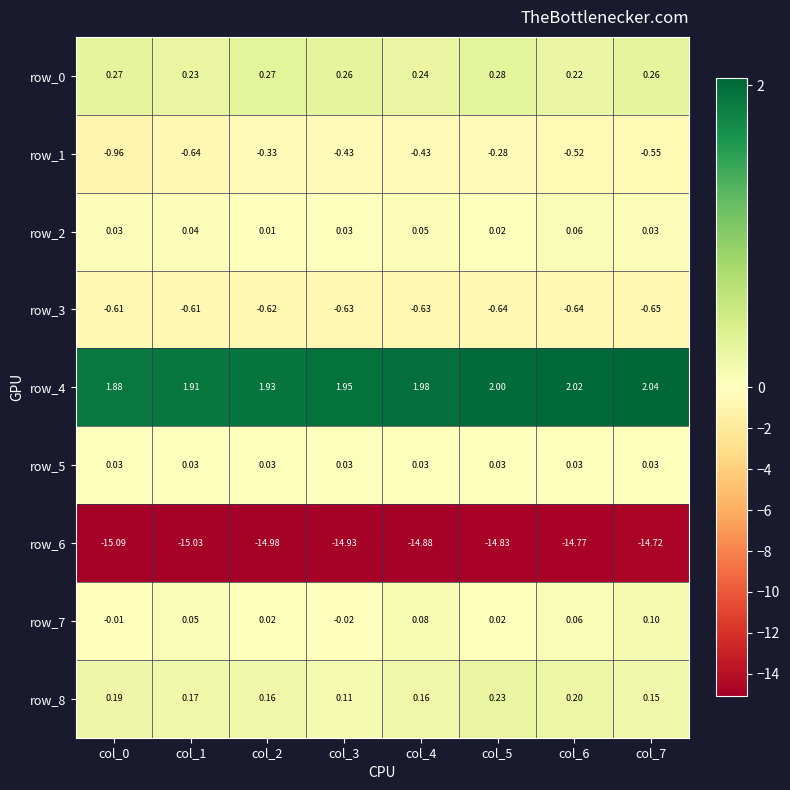

What is the sum of all row_6 values?

-119.2